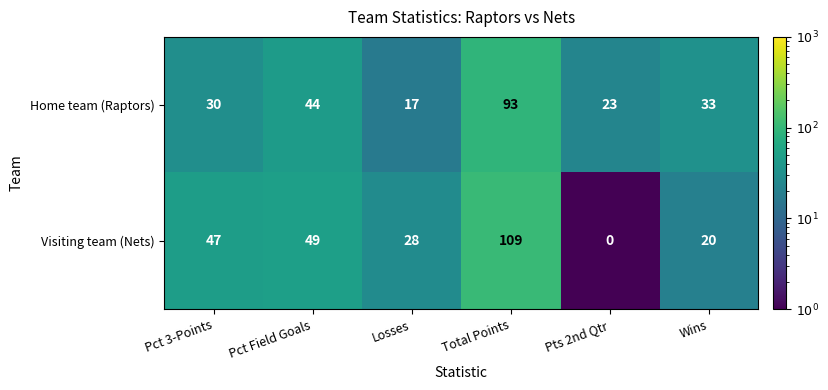

What is the sum of all Home team (Raptors) values?

240